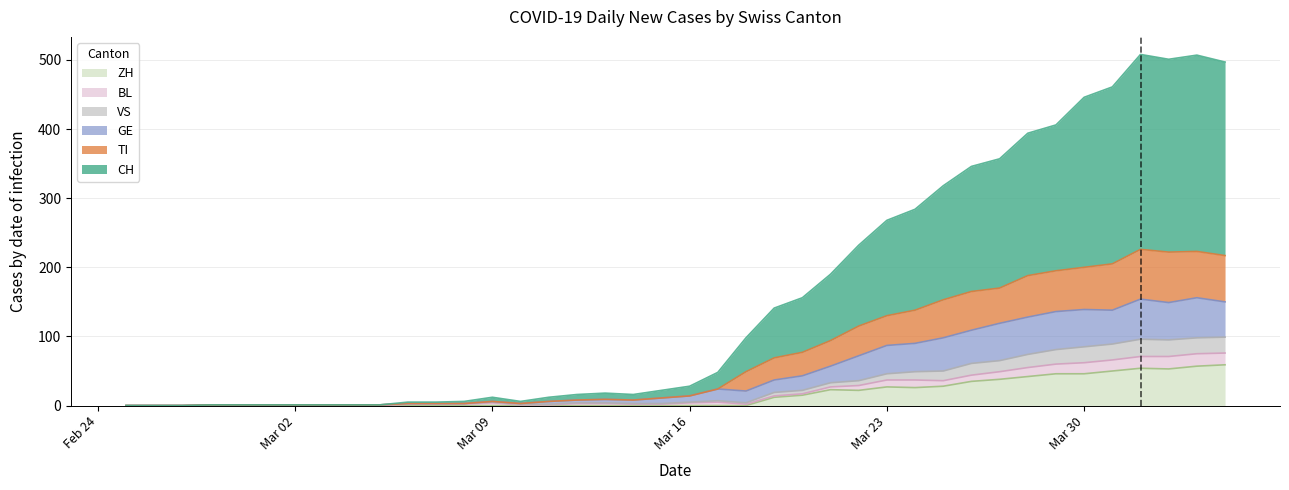

What is the highest value of the ZH series?

59